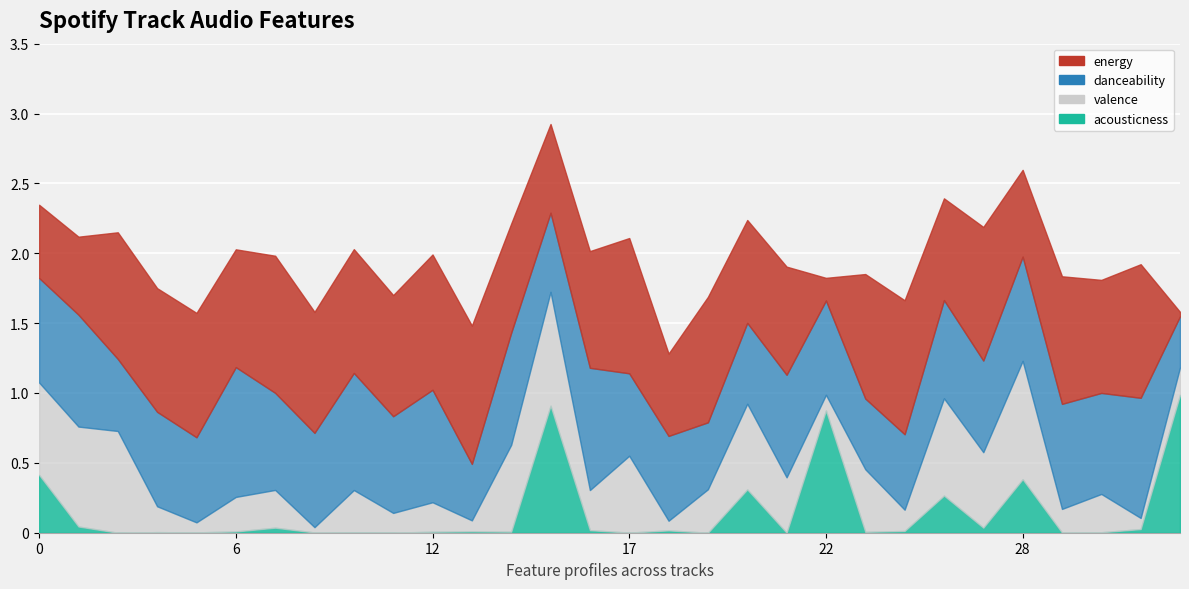

Which series changed the most between 21 and 28?

valence